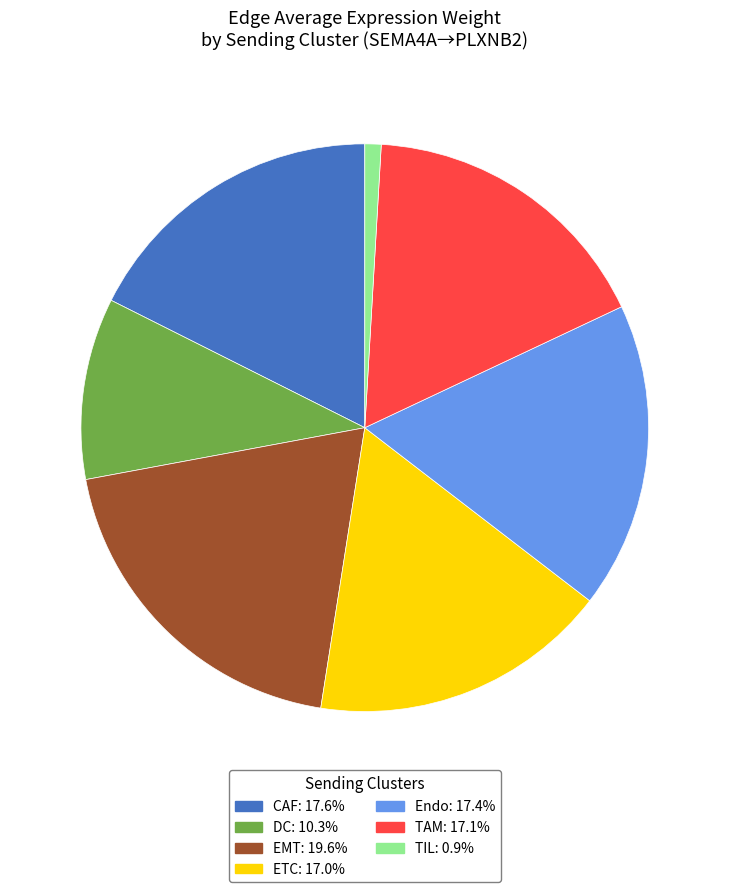

How many slices are in this pie chart?

7